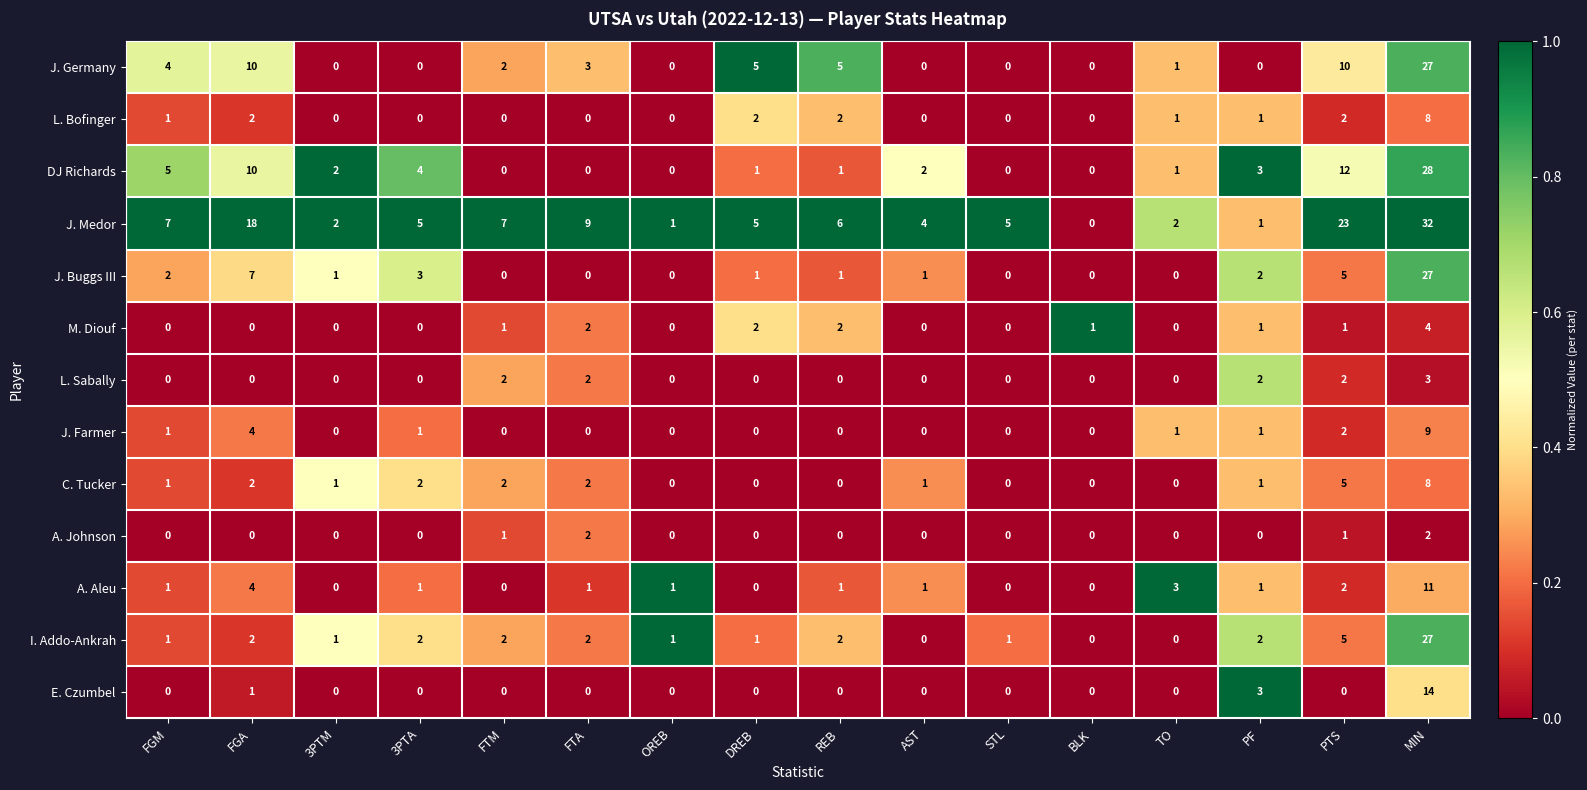

At how many categories does at least one series exceed 0?

16